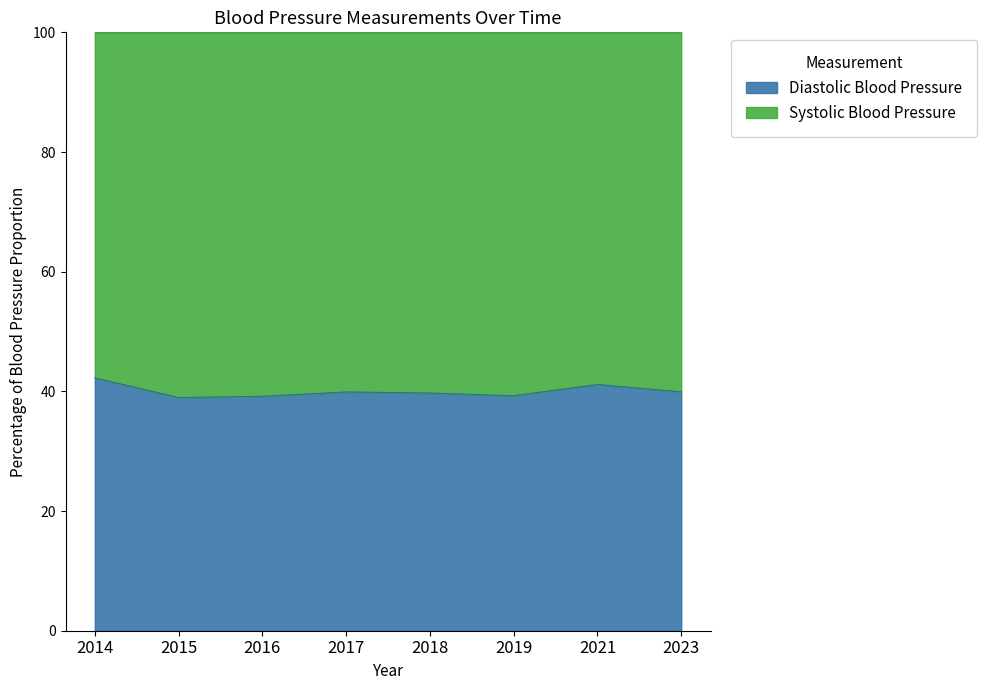

True or false: Diastolic Blood Pressure has a value of 39.9 at 2023.

True